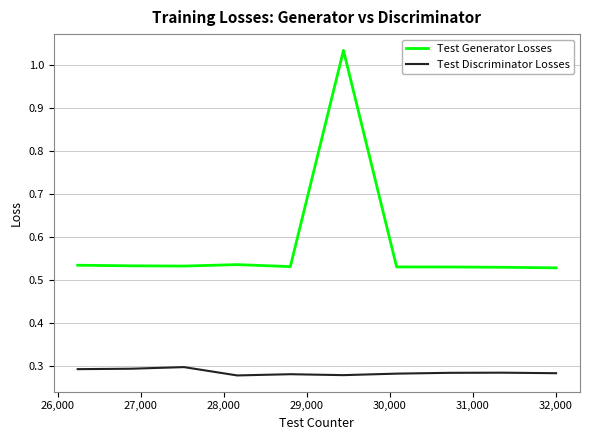

Which series has the largest total across all categories?

Test Generator Losses